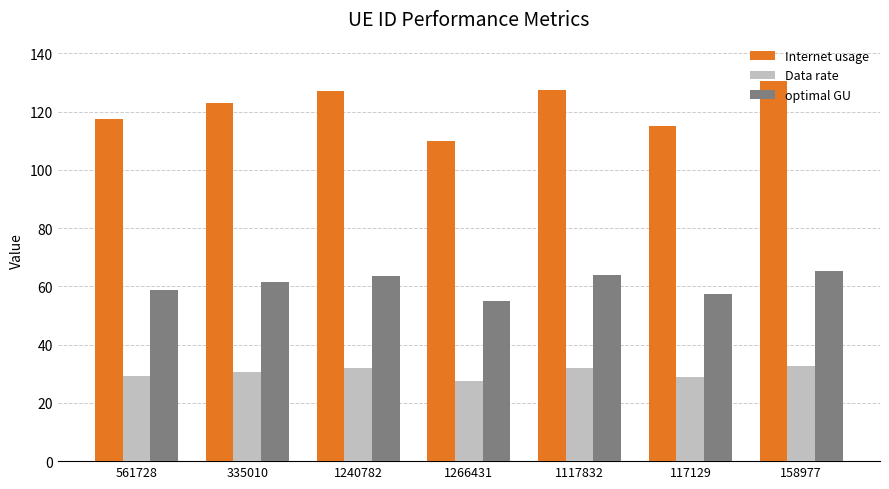

What is the highest value of the optimal GU series?

65.2